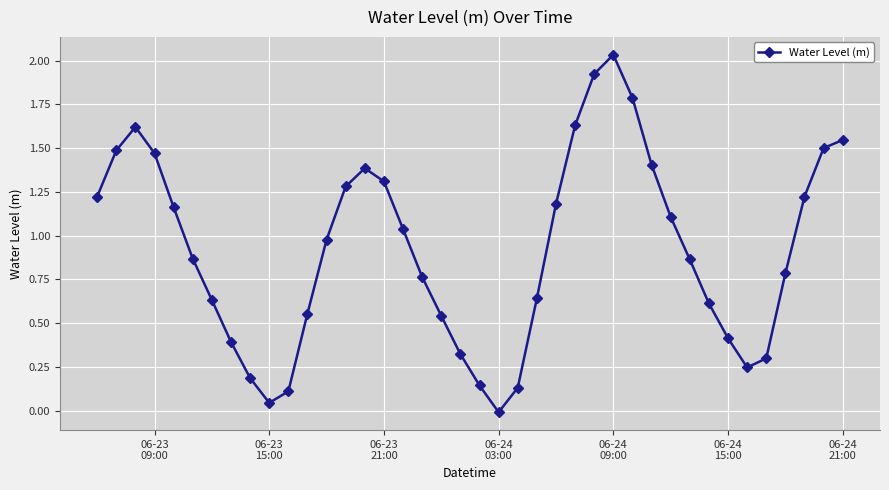

How many values are below 0?

1